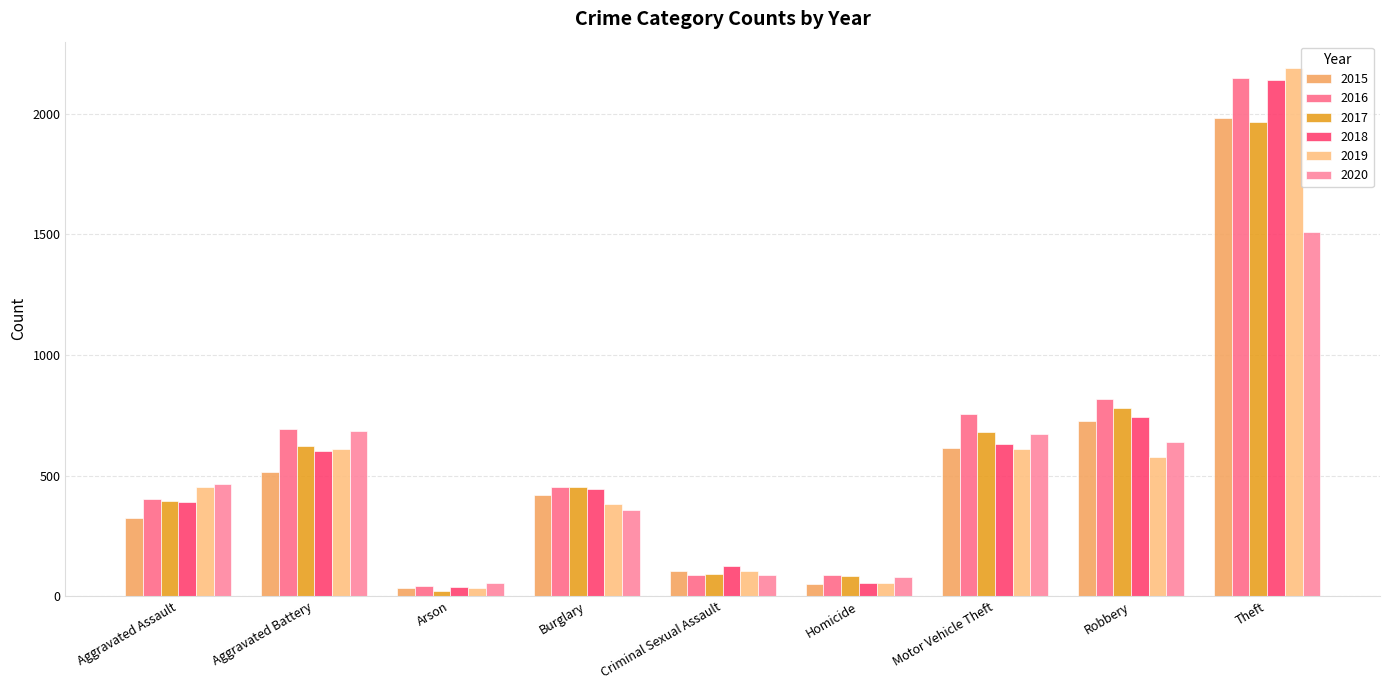

Is it true that 2020 equals 55 at Arson?

True